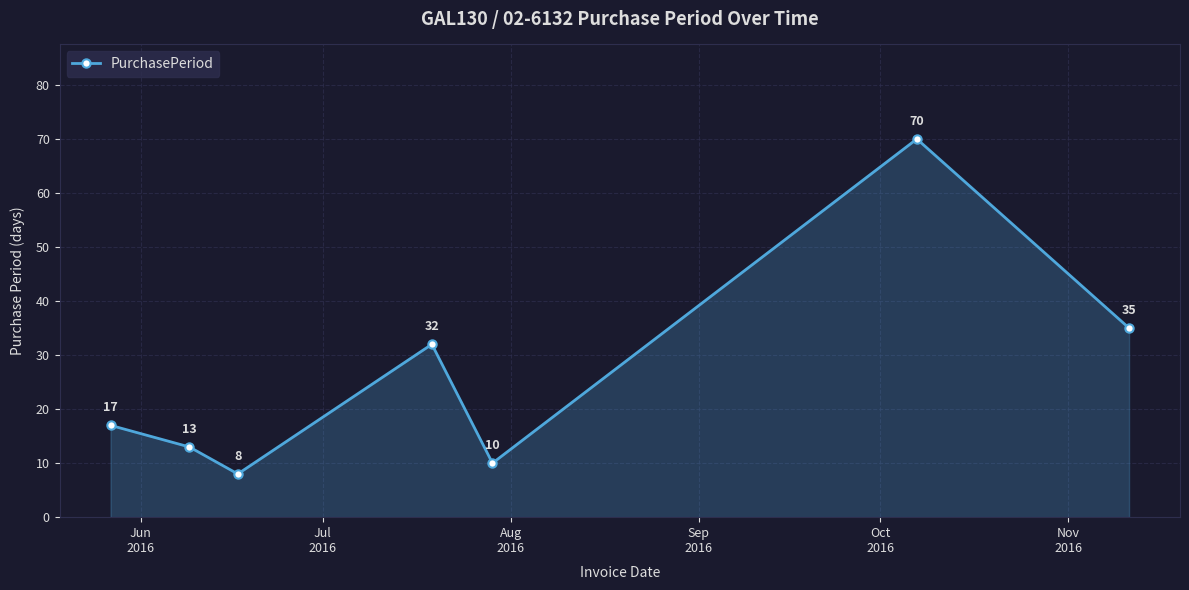

Reading left to right, what are all the values shown in this chart?

17	13	8	32	10	70	35